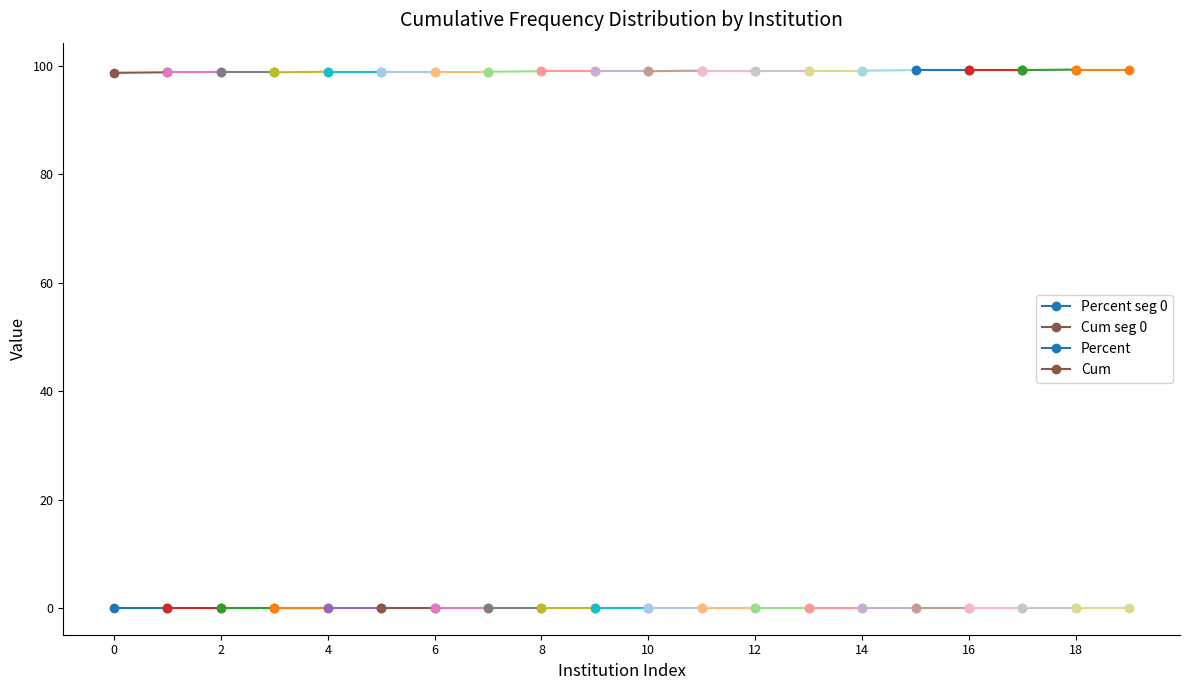

True or false: Percent seg 0 has a value of 0.0 at 0.

False